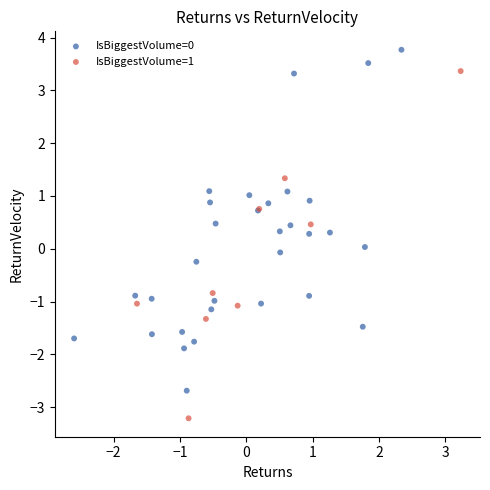

Which series contains the lowest Y value?

IsBiggestVolume=1